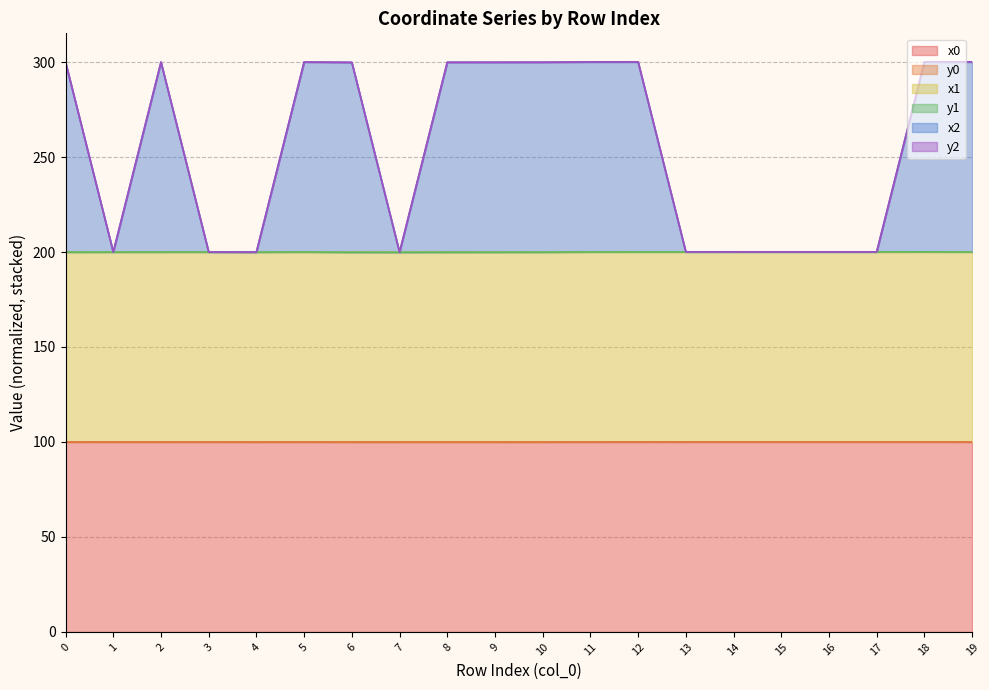

True or false: x2 has more than 2 points higher than both neighbors.

True